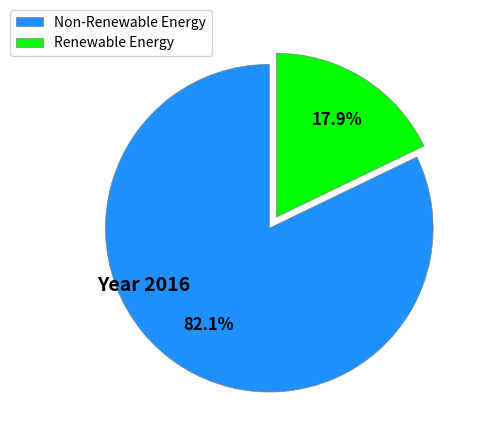

Which category has the biggest portion of the pie?

Non-Renewable Energy